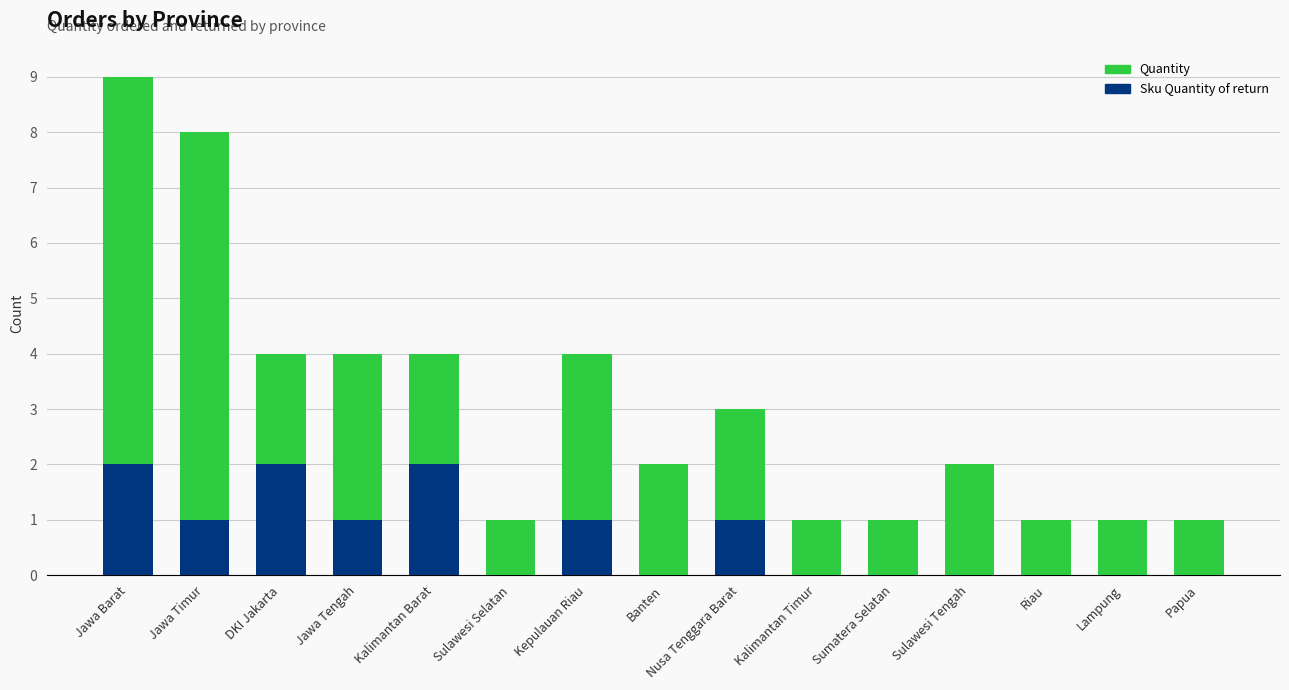

At which category is the sum across all series the highest?

Jawa Barat